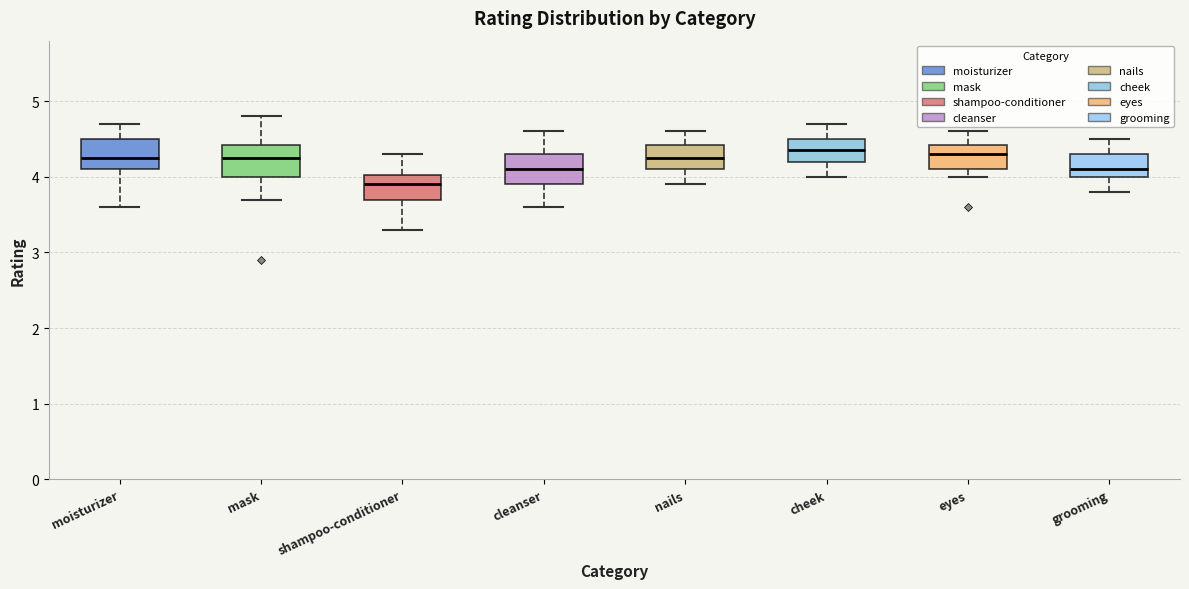

Reading left to right, read every box against the y-axis: the position of its median line, the range the box covers, and the ends of its whiskers. The values are not printed on the chart, so give them approximately, as read against the axis.

moisturizer: median 4.3, box 4.1 to 4.5, whiskers 3.6 to 4.7
mask: median 4.3, box 4.0 to 4.4, whiskers 3.7 to 4.8
shampoo-conditioner: median 3.9, box 3.7 to 4.0, whiskers 3.3 to 4.3
cleanser: median 4.1, box 3.9 to 4.3, whiskers 3.6 to 4.6
nails: median 4.3, box 4.1 to 4.4, whiskers 3.9 to 4.6
cheek: median 4.4, box 4.2 to 4.5, whiskers 4.0 to 4.7
eyes: median 4.3, box 4.1 to 4.4, whiskers 4.0 to 4.6
grooming: median 4.1, box 4.0 to 4.3, whiskers 3.8 to 4.5